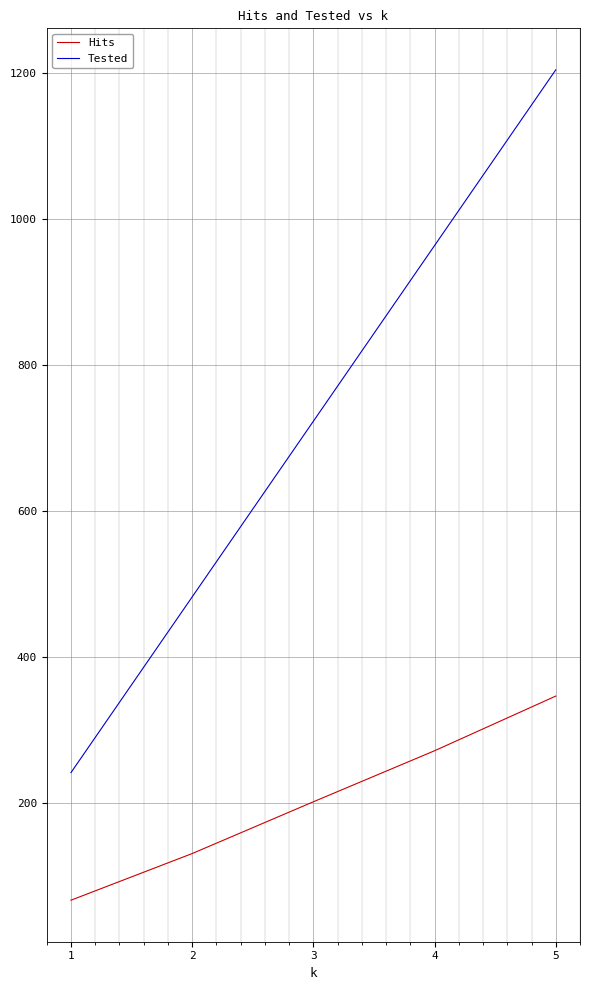

Reading left to right, what are all the values shown in this chart?

Hits: 1=66	2=130	3=201	4=271	5=346
Tested: 1=241	2=482	3=723	4=964	5=1205